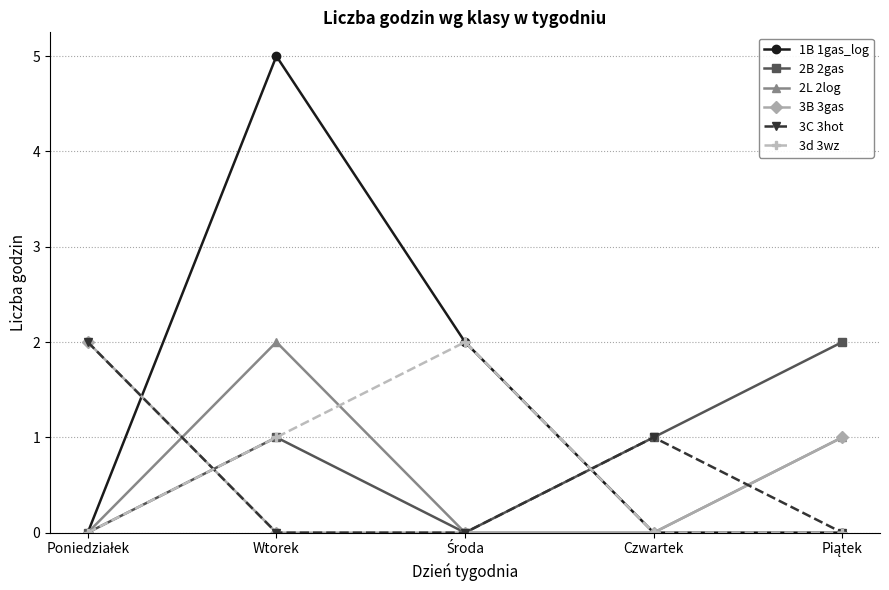

What is the label of the 2nd point from the left?

Wtorek